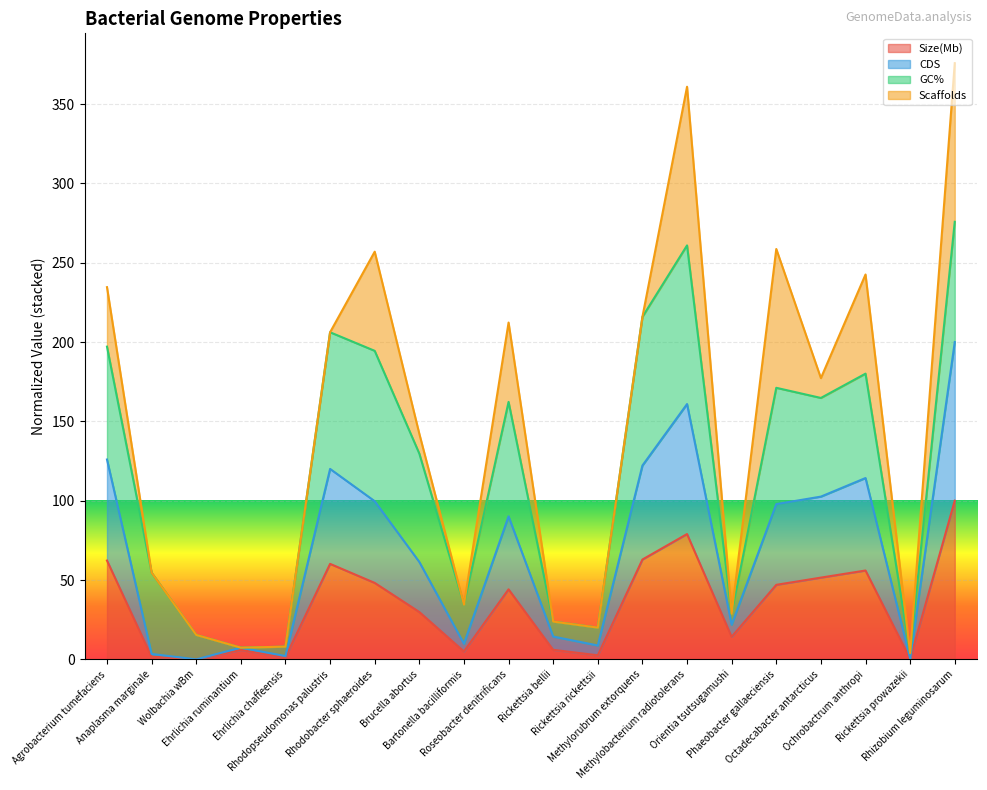

At which label does Size(Mb) first exceed 44?

Agrobacterium tumefaciens